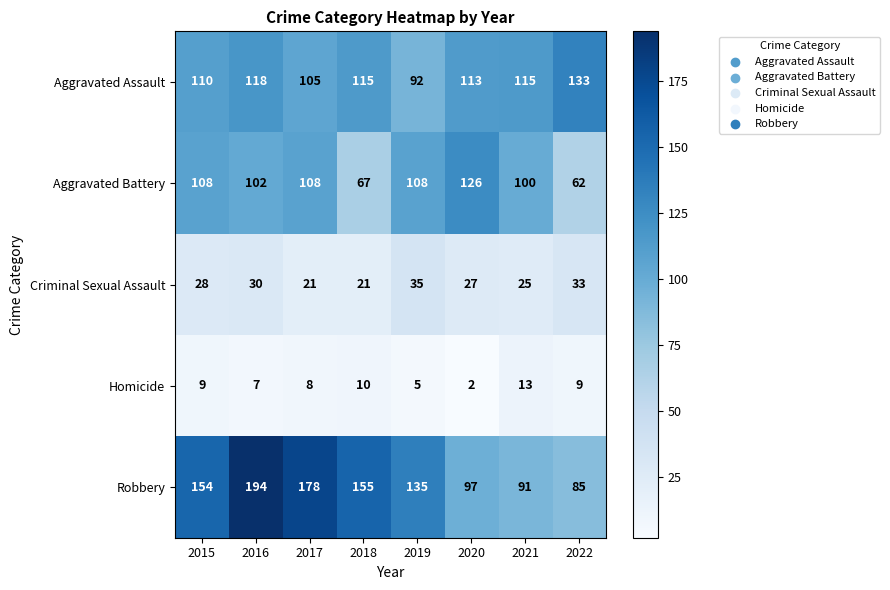

Which series changed the most between 2015 and 2020?

Robbery